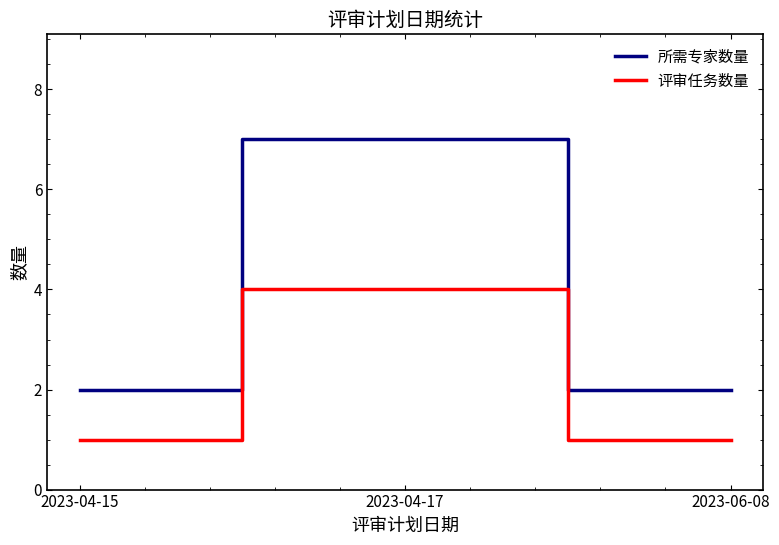

What is the sum of all 所需专家数量 values?

11